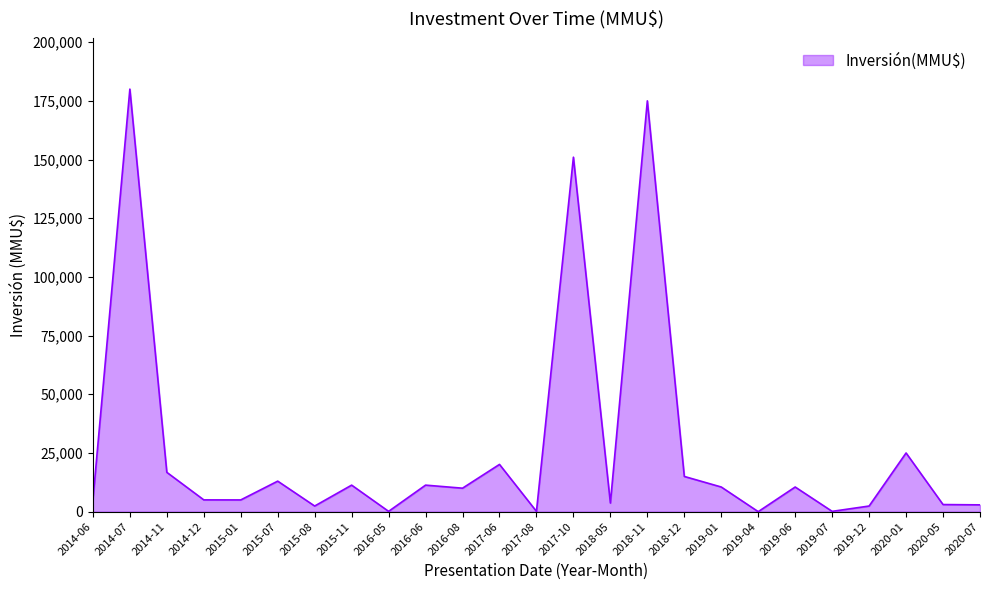

Between 2015-01 and 2014-11, which is larger?

2014-11